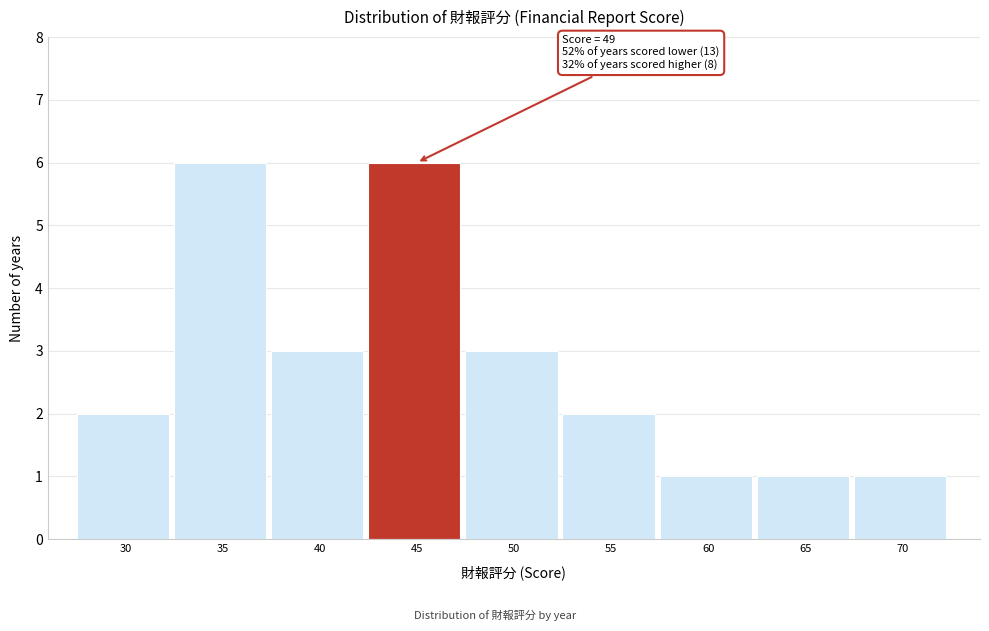

Reading right to left, what are all the values shown in this chart?

1	1	1	2	3	6	3	6	2